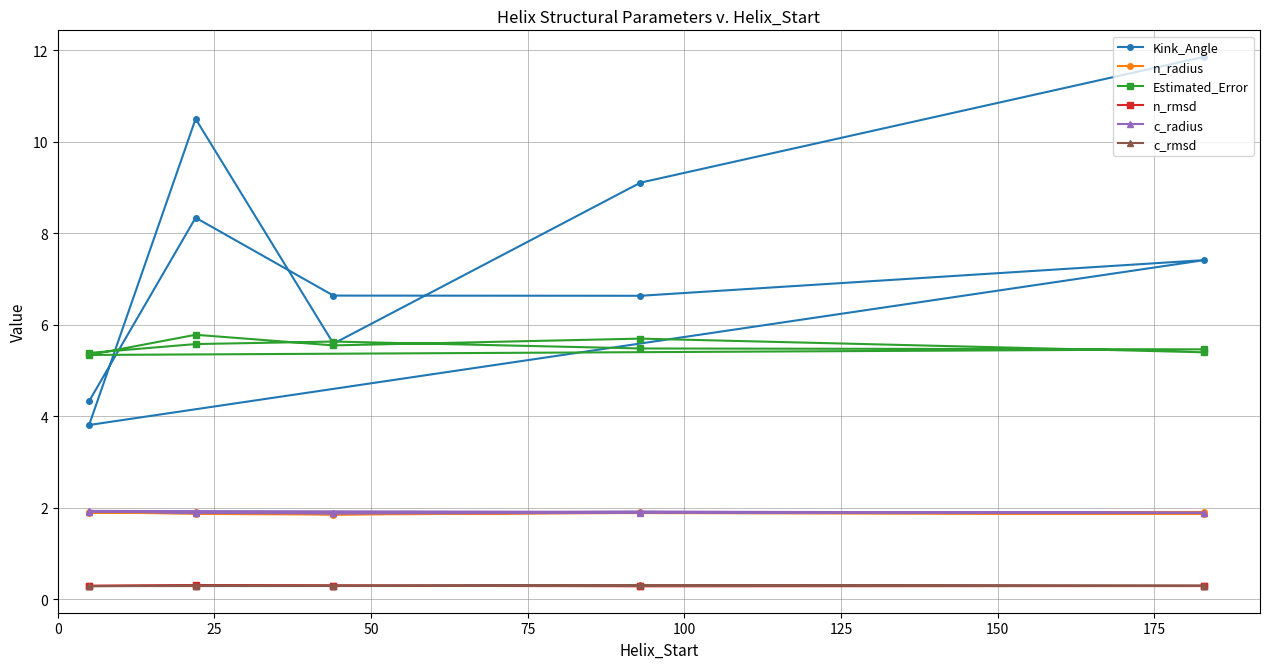

Rank the categories by c_radius value from highest to lowest.

125, 75, 0, 25, 100, 200, 9, 150, 50, 175